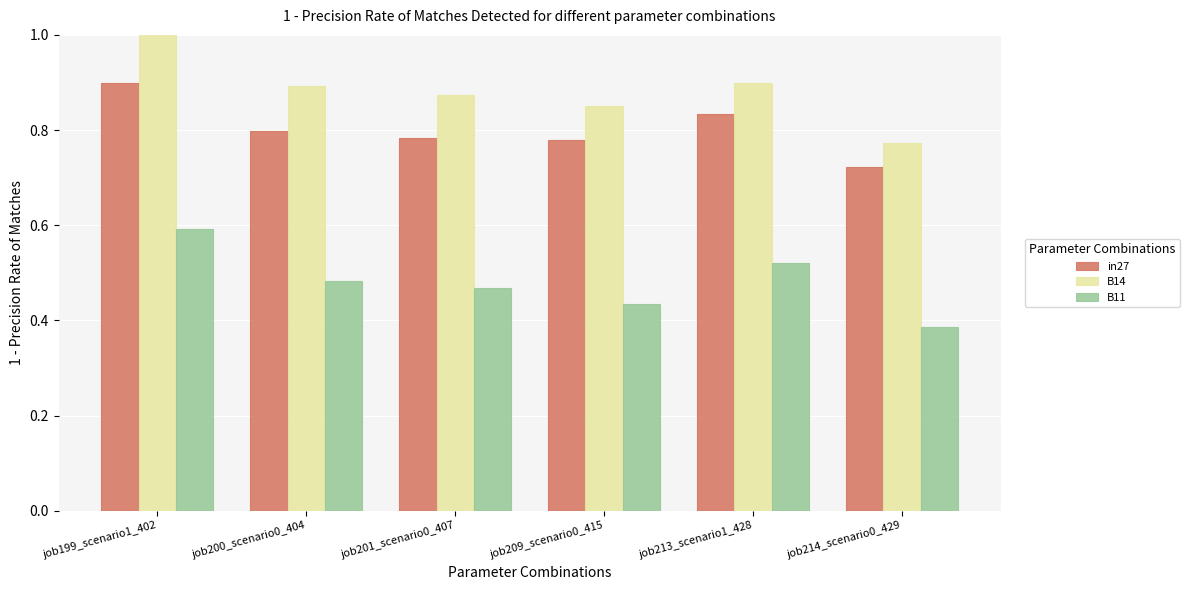

Rank the categories by B11 value from highest to lowest.

job199_scenario1_402, job213_scenario1_428, job200_scenario0_404, job201_scenario0_407, job209_scenario0_415, job214_scenario0_429